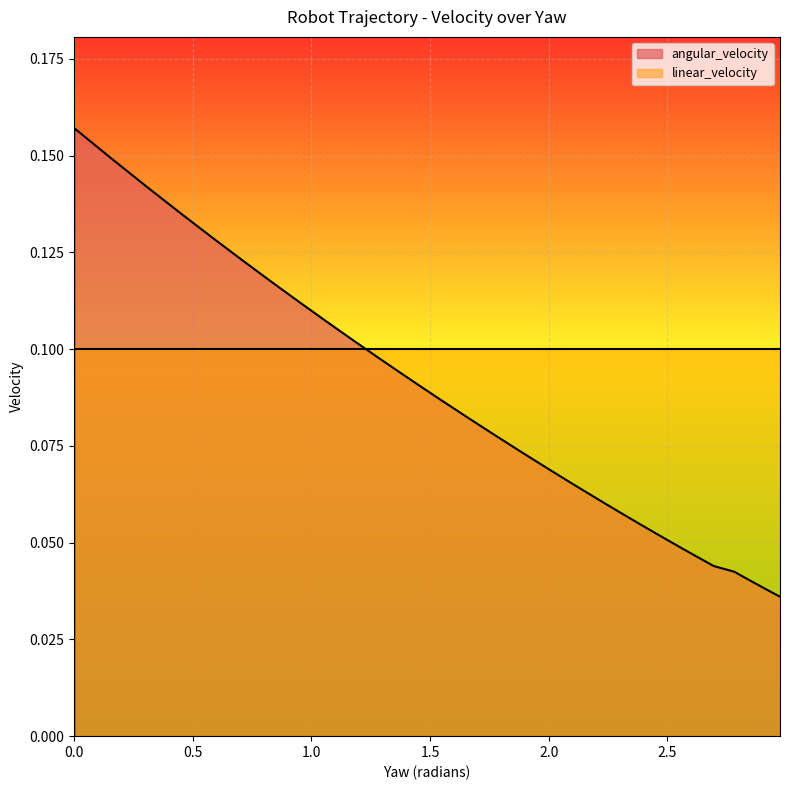

List the series in order of their peak value, highest first.

angular_velocity, linear_velocity